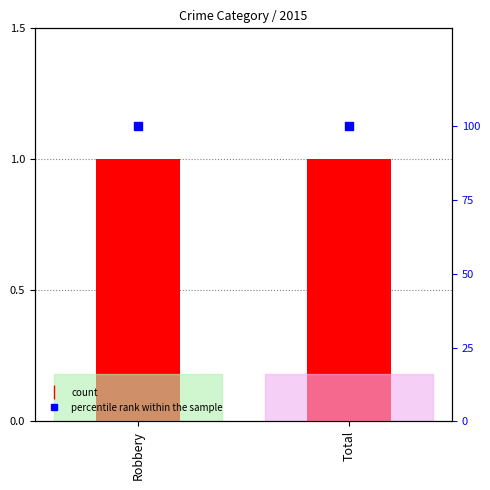

At which category is the sum across all series the highest?

Robbery